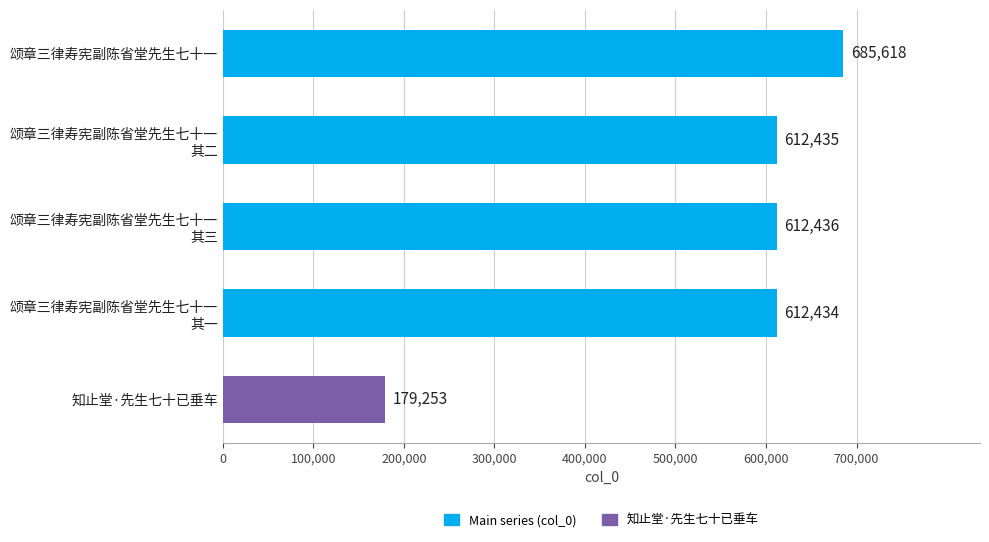

How many values are below 612435?

2